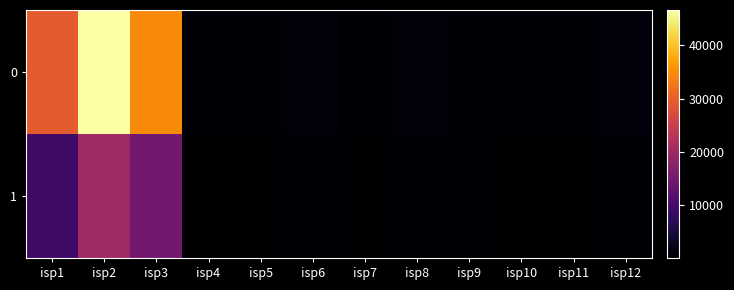

Rank the series by their maximum value, from lowest to highest.

1, 0